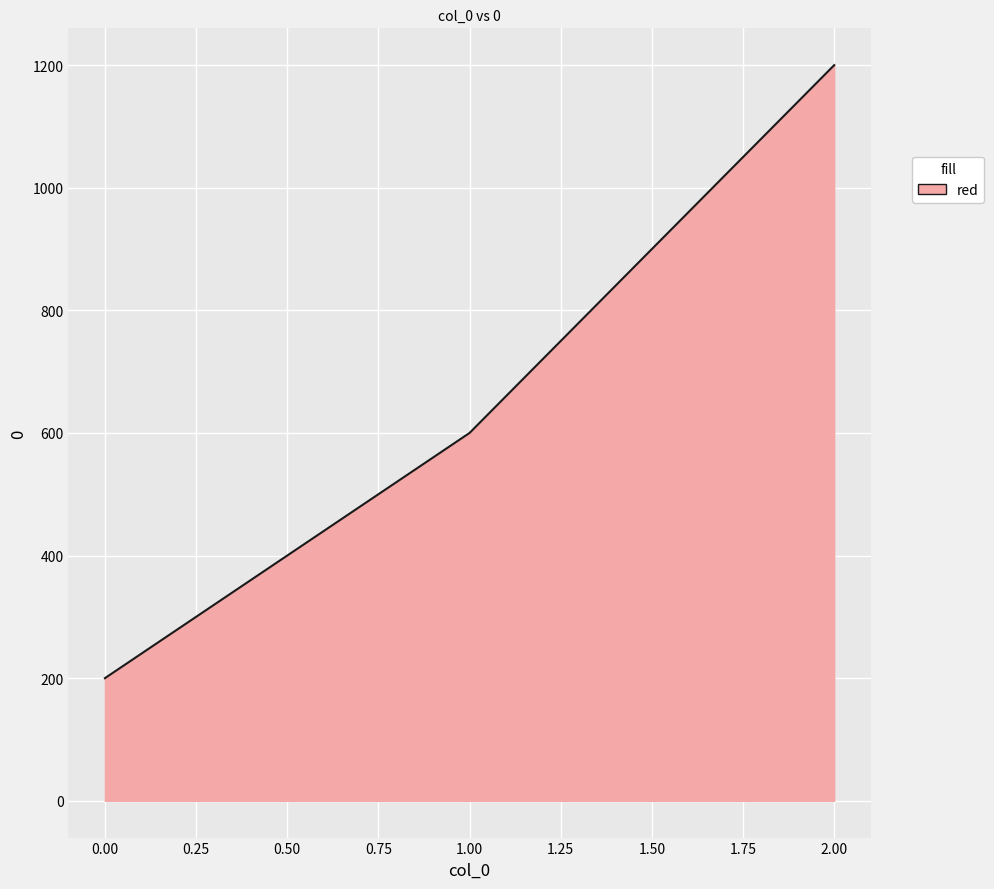

What is the change in value from 0.00 to 2.00?

+1000